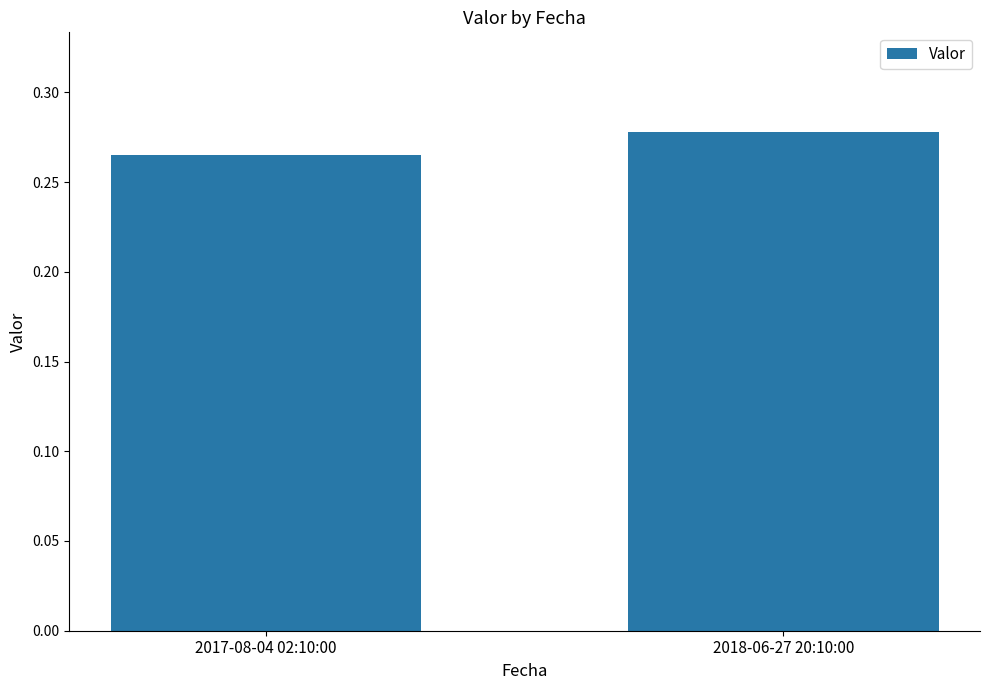

At which category does the chart reach its peak across all series?

2018-06-27 20:10:00